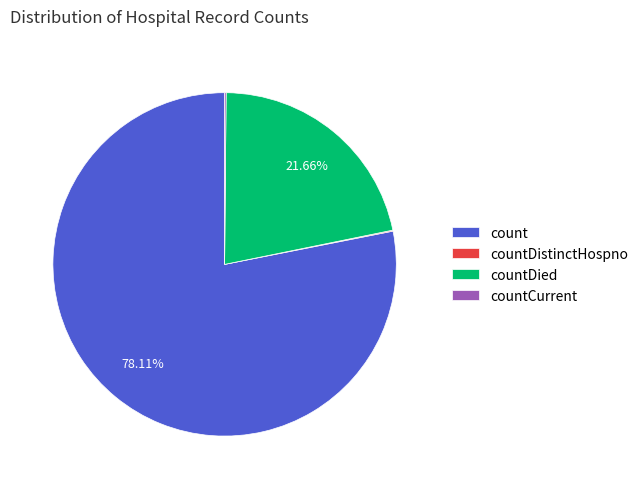

Does count represent more than half of the total?

Yes